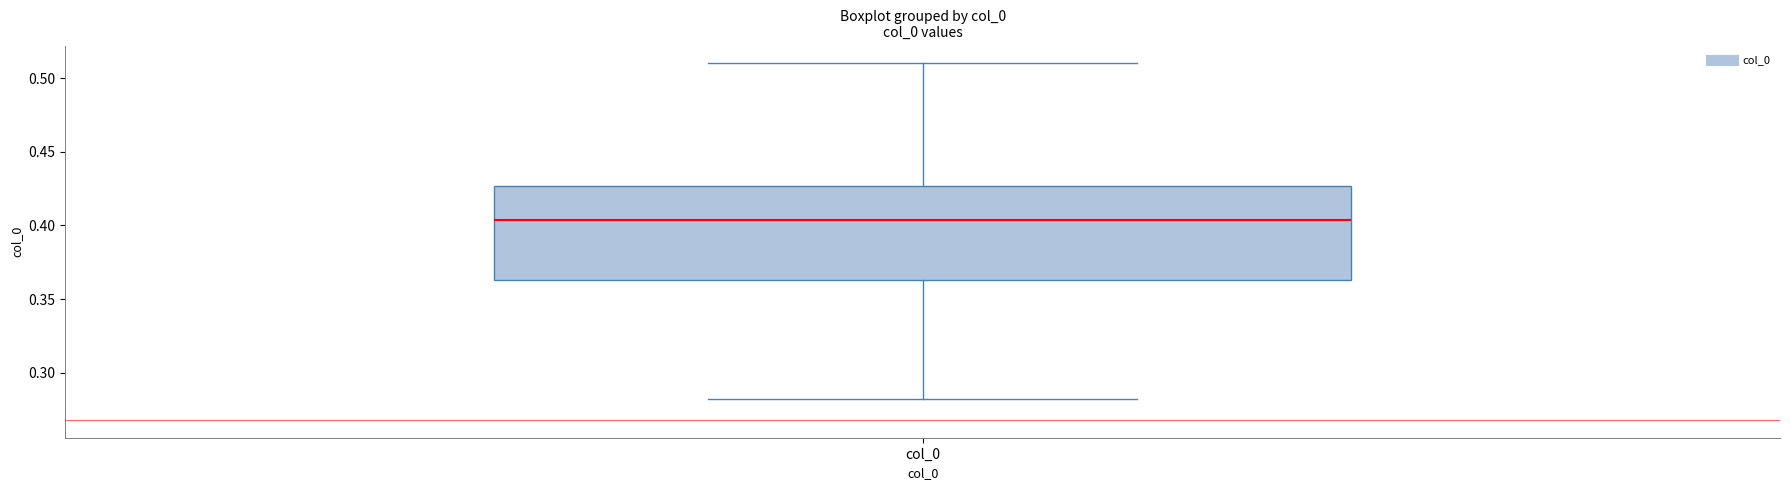

Read this box plot against the y-axis: the position of the median line, the range covered by the box, and the ends of both whiskers. The values are not printed on the chart, so give them approximately, as read against the axis.

median 0.405, box 0.365 to 0.425, whiskers 0.280 to 0.510